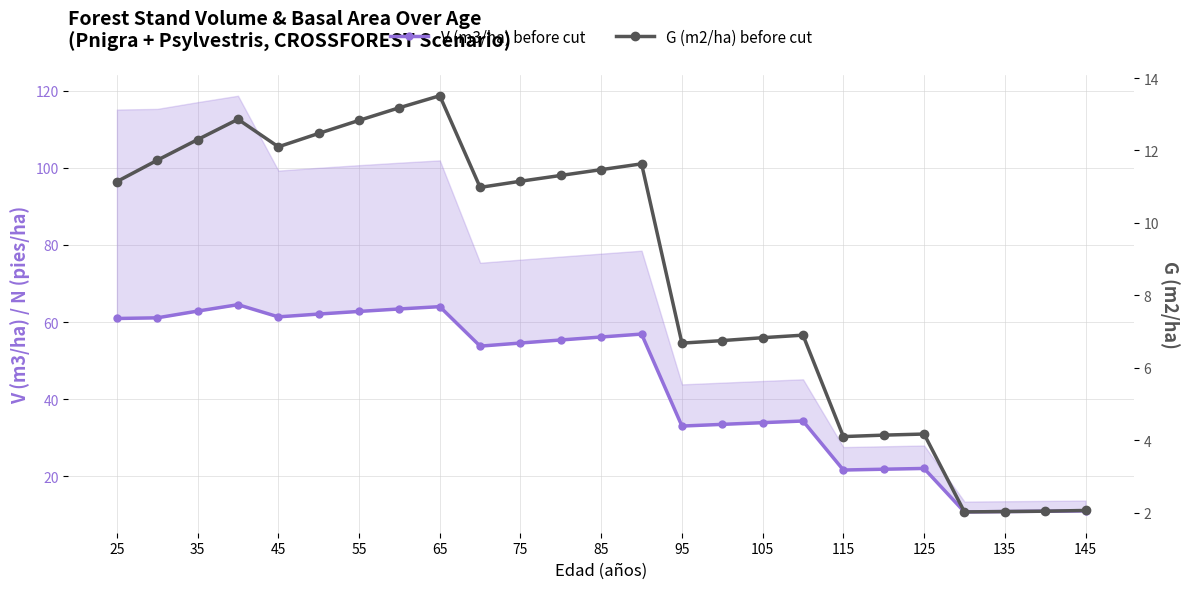

True or false: V (m3/ha) before cut and G (m2/ha) before cut cross at least once.

False